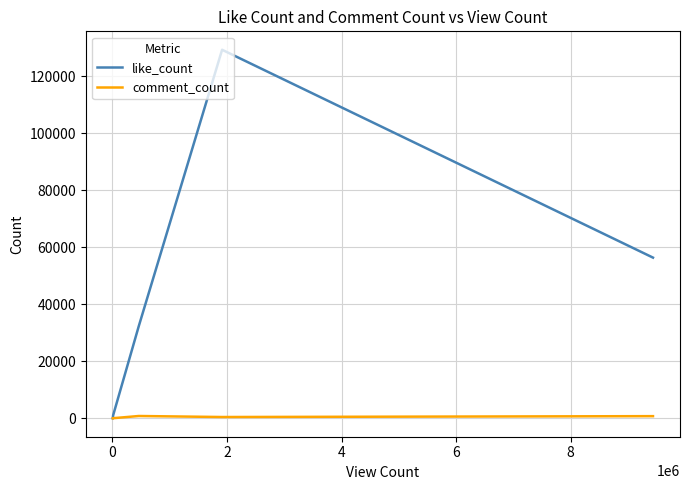

In comment_count, how many points are higher than both neighbors (excluding endpoints)?

1